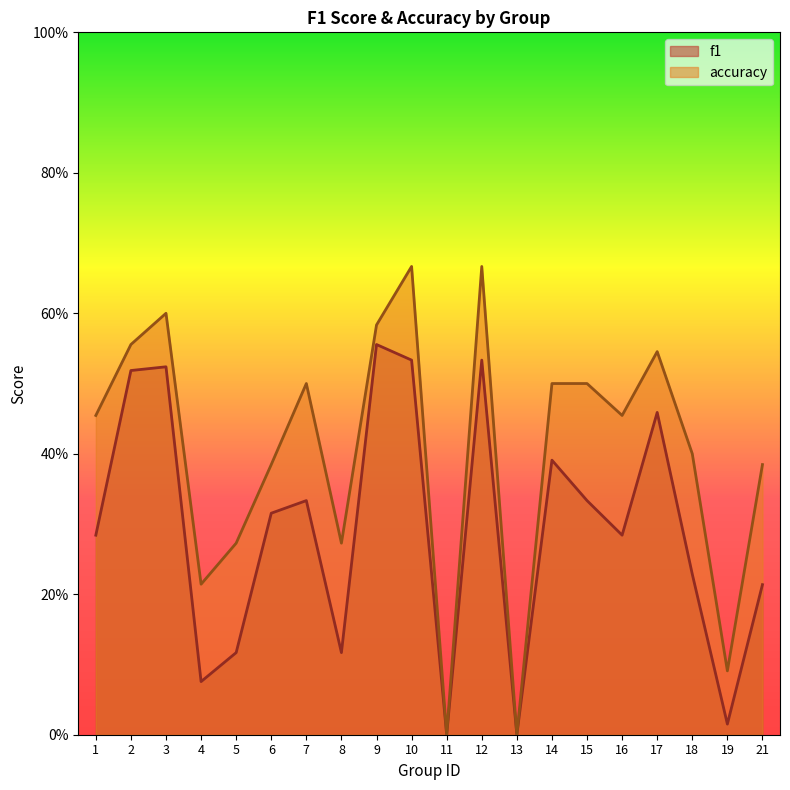

How many categories are shown in the chart?

20